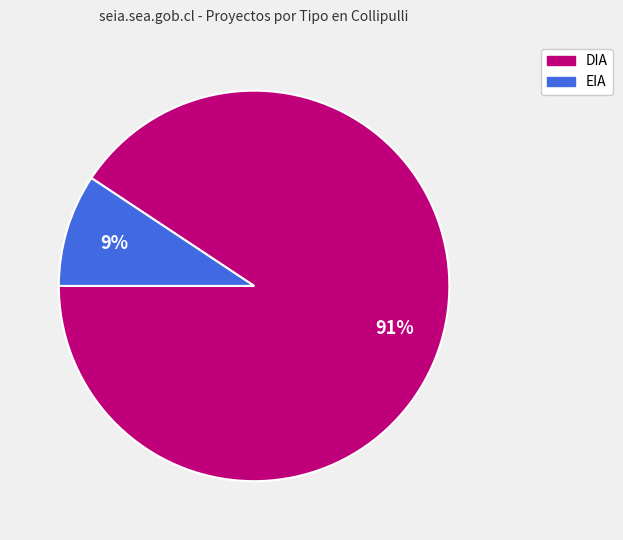

Is EIA the majority of the pie?

No